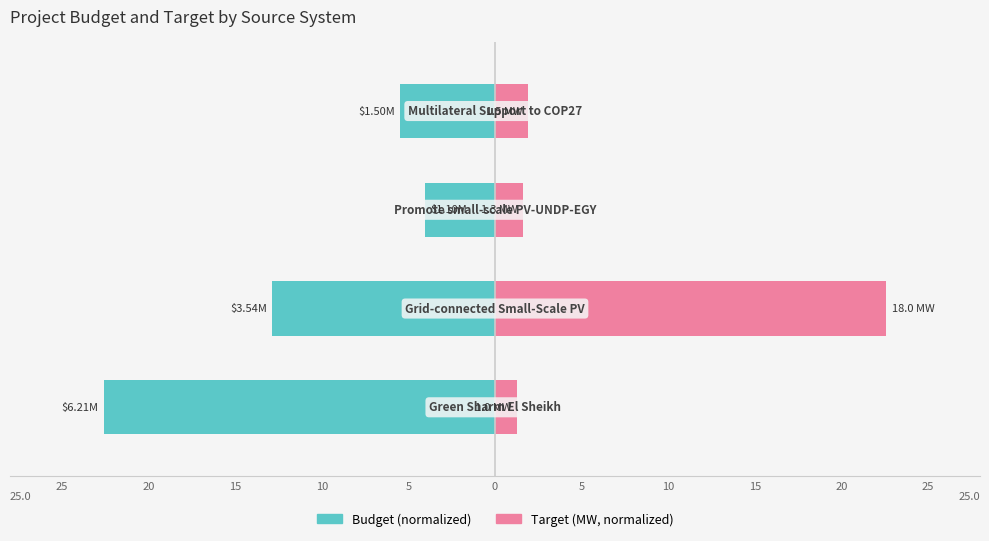

Which series has the largest range (max minus min)?

Target (MW)